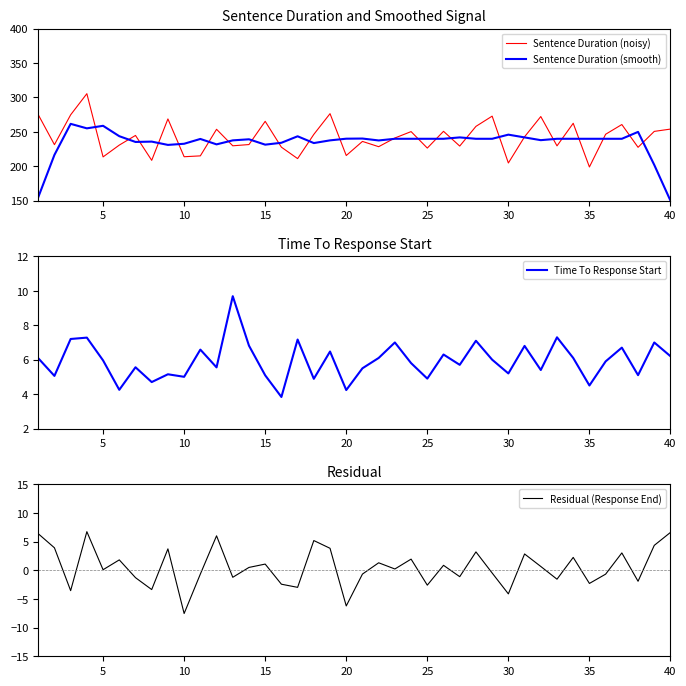

What is the lowest value of the Sentence Duration (noisy) series?

199.0